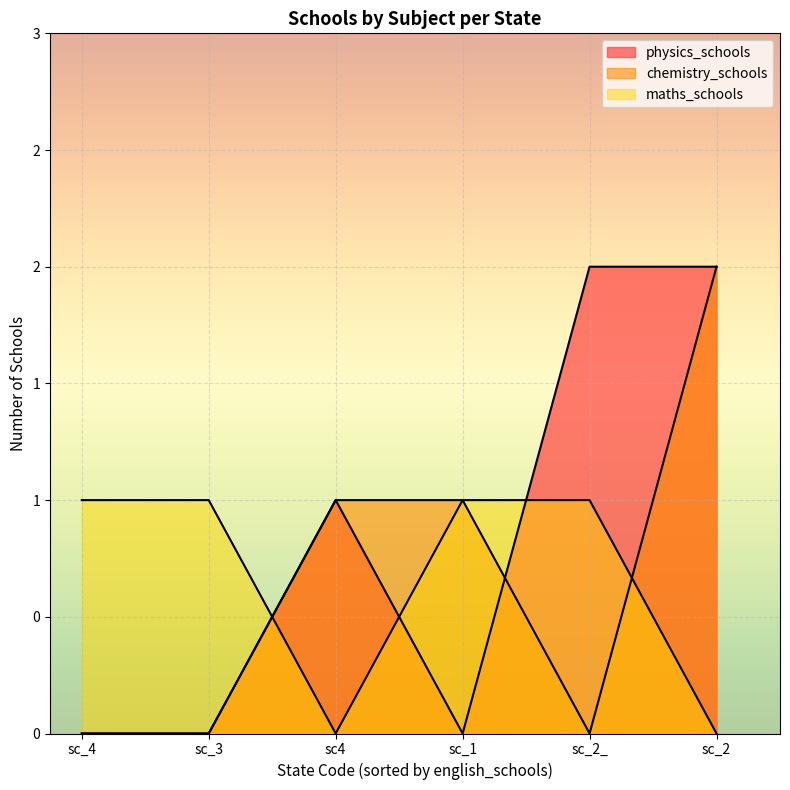

What is the approximate value of maths_schools at sc_4?

1